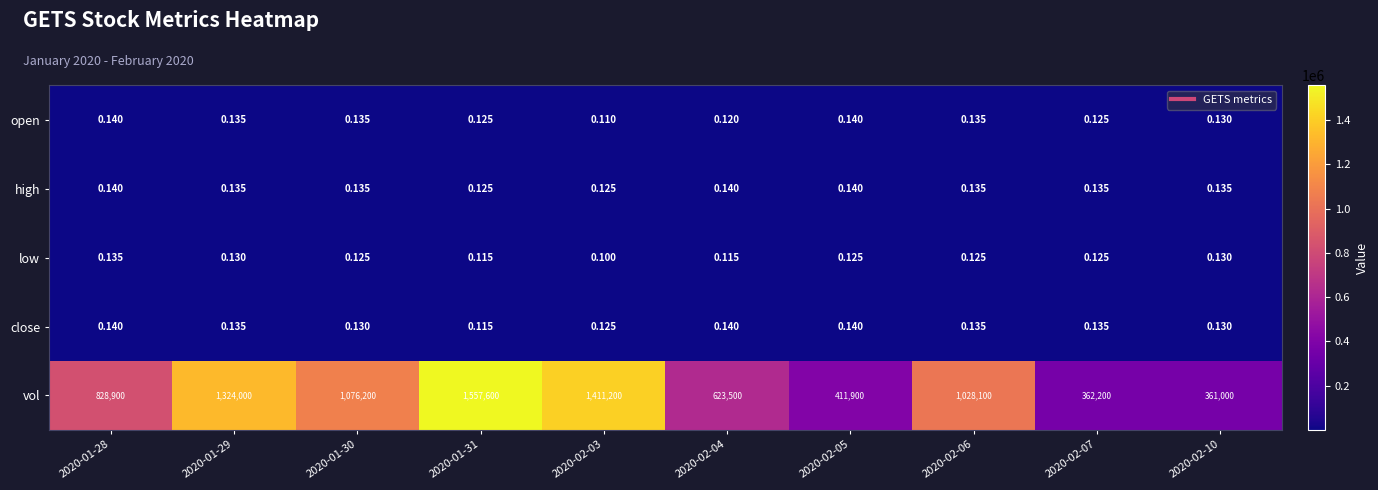

At how many categories does at least one series exceed 383270?

8